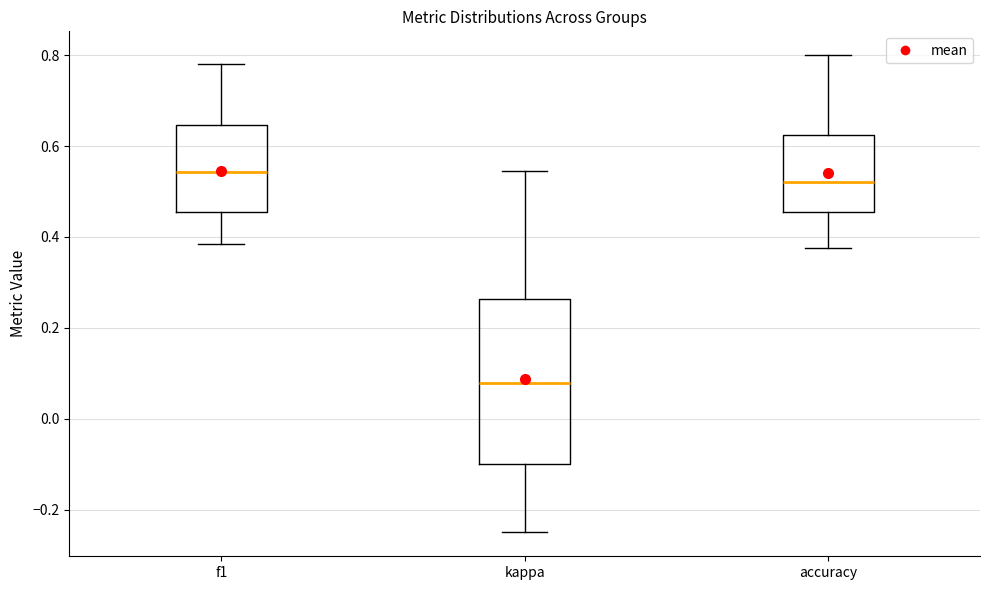

Where does the lower whisker of the box for f1 end on the y-axis? The values are not printed on the chart, so give them approximately, as read against the axis.

0.38